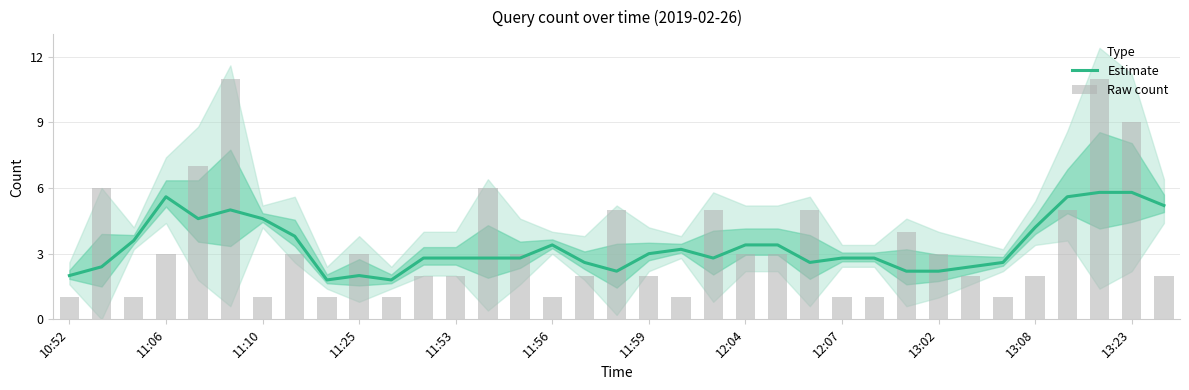

Where does the Estimate series first go above 2?

10:52